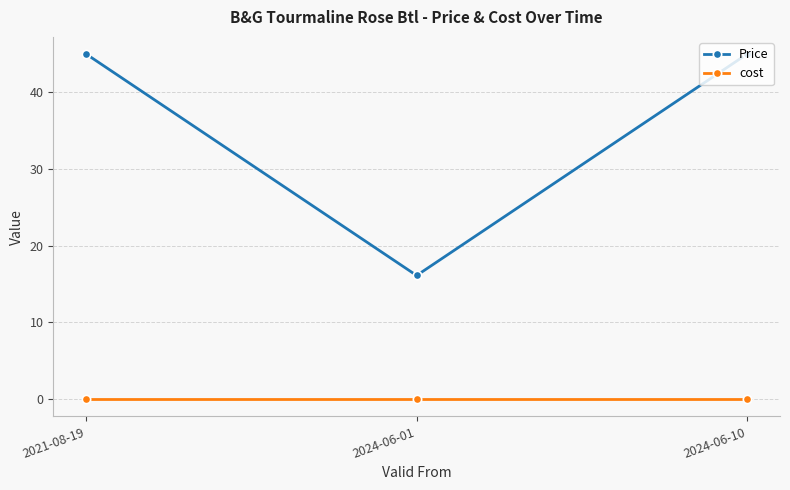

Where is Price nearest to the value 30?

2024-06-01